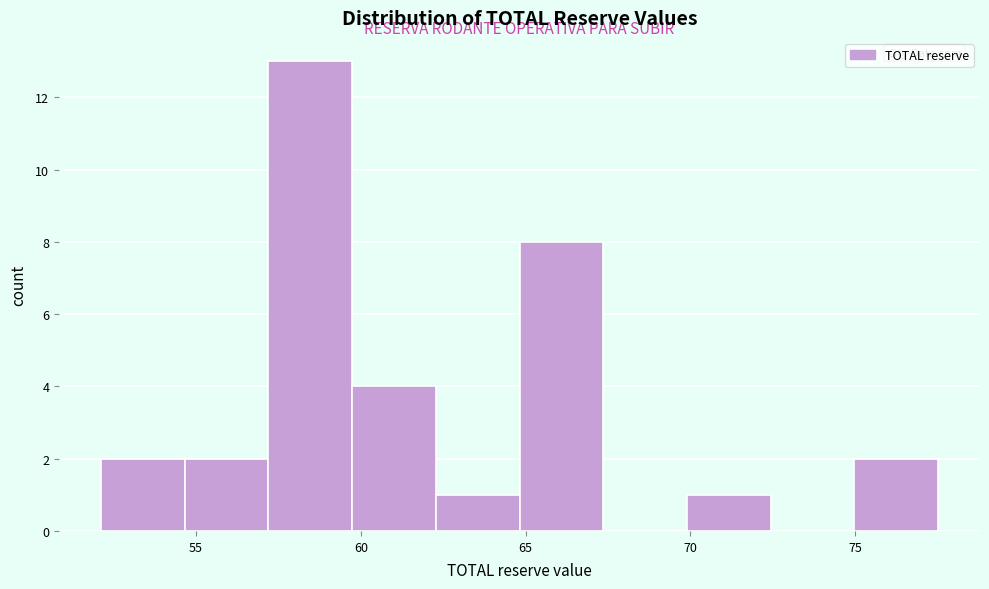

Reading left to right, list every bar in this chart as the range it spans on the x-axis followed by its height. Neither the bar edges nor the heights are printed on the chart, so give them approximately, as read against the axes.

52.0 to 54.5: 2
54.5 to 57.0: 2
57.0 to 59.5: 13
59.5 to 62.5: 4
62.5 to 65.0: 1
65.0 to 67.5: 8
67.5 to 70.0: 0
70.0 to 72.5: 1
72.5 to 75.0: 0
75.0 to 77.5: 2